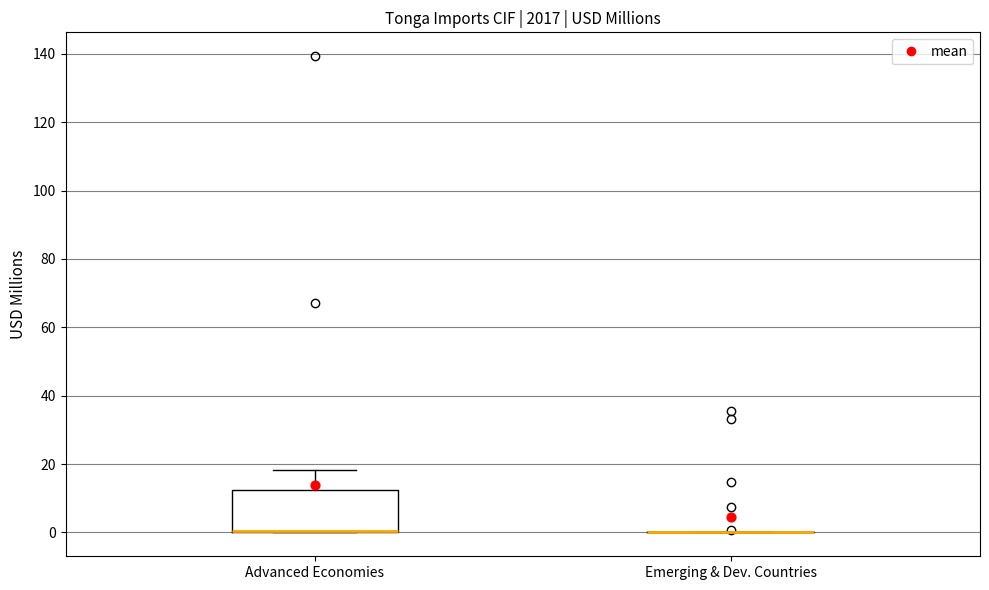

Which box is the tallest, from its lower edge to its upper edge?

Advanced Economies